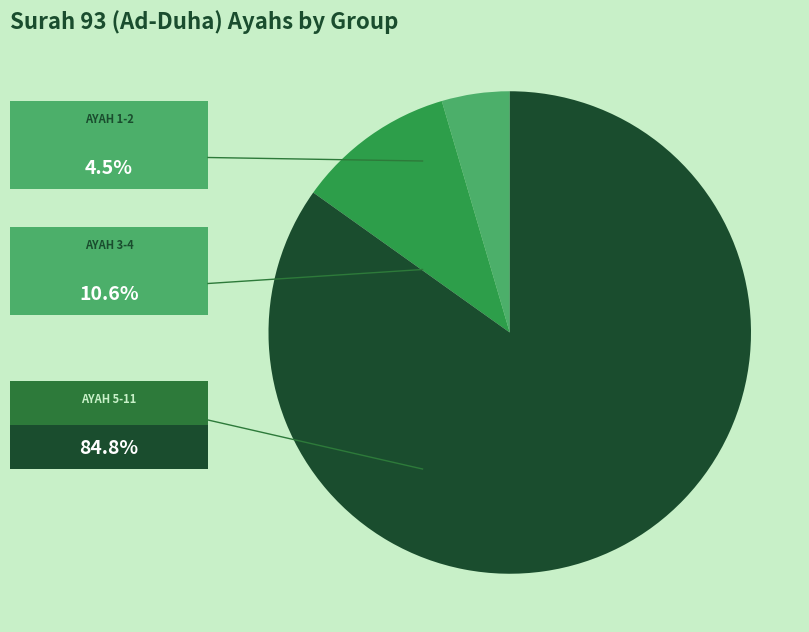

How many segments does this pie chart have?

3